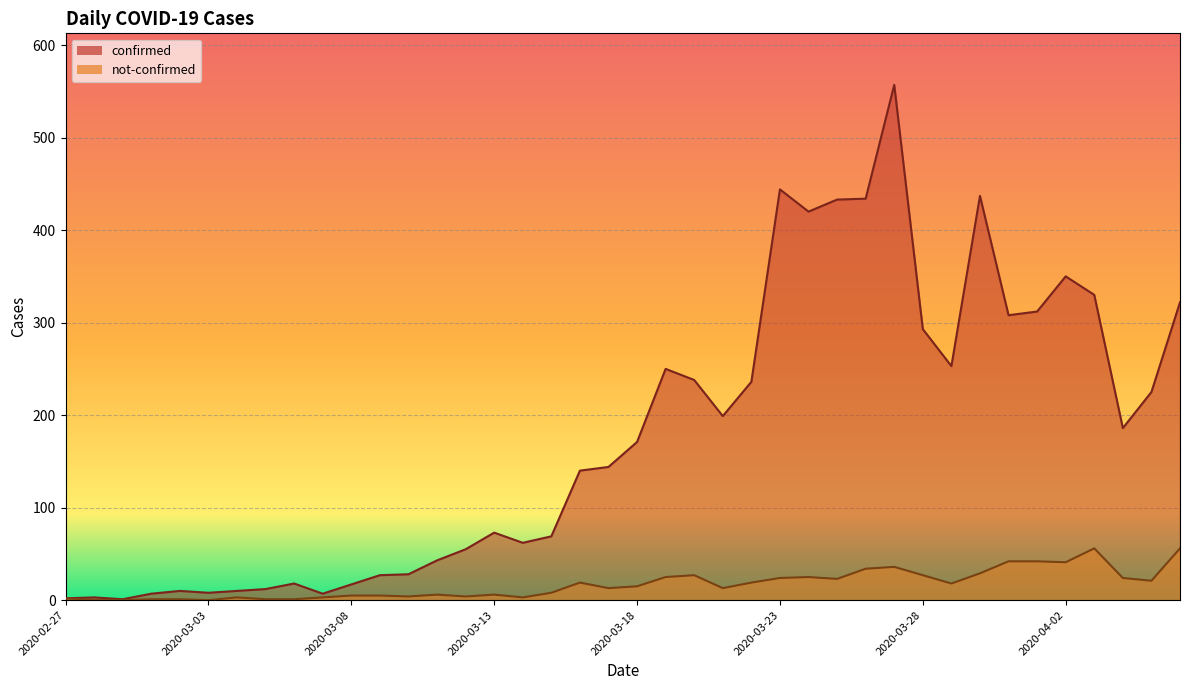

At which label does confirmed reach its minimum?

2020-02-29